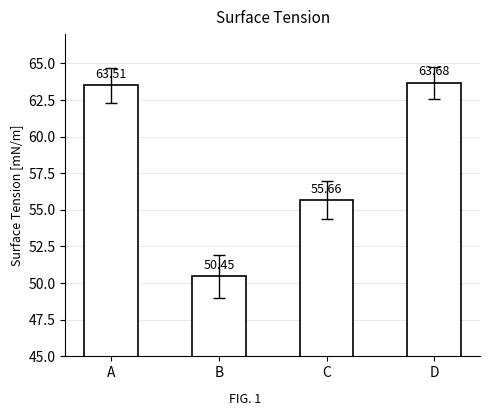

What is the sum of all values?

233.3